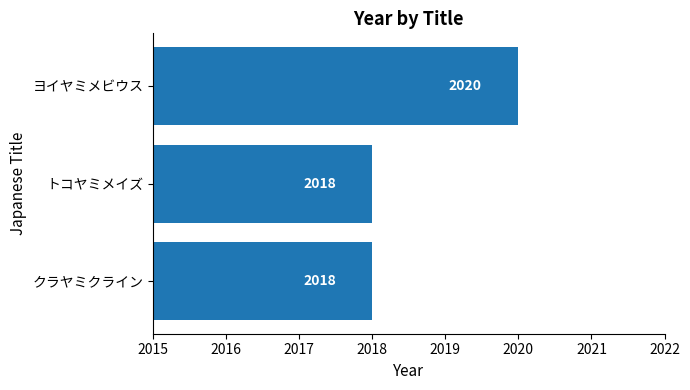

At which category does the chart reach its peak across all series?

ヨイヤミメビウス